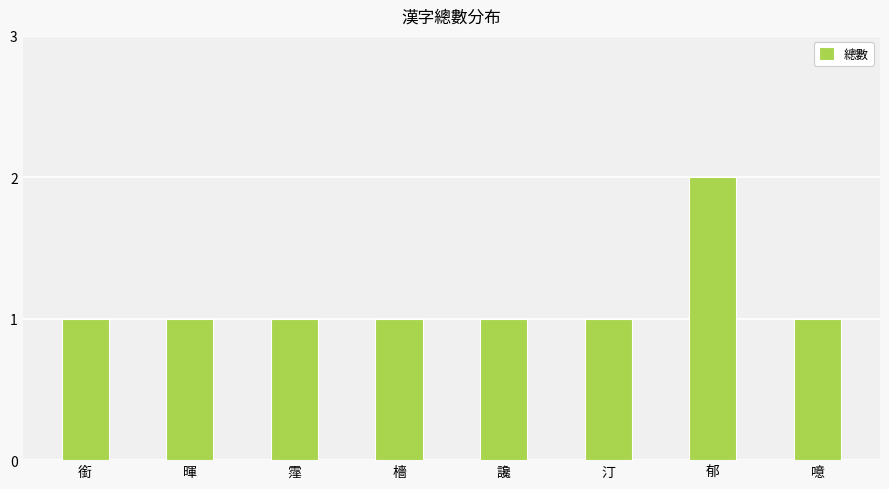

What is the difference between the maximum and minimum values?

1